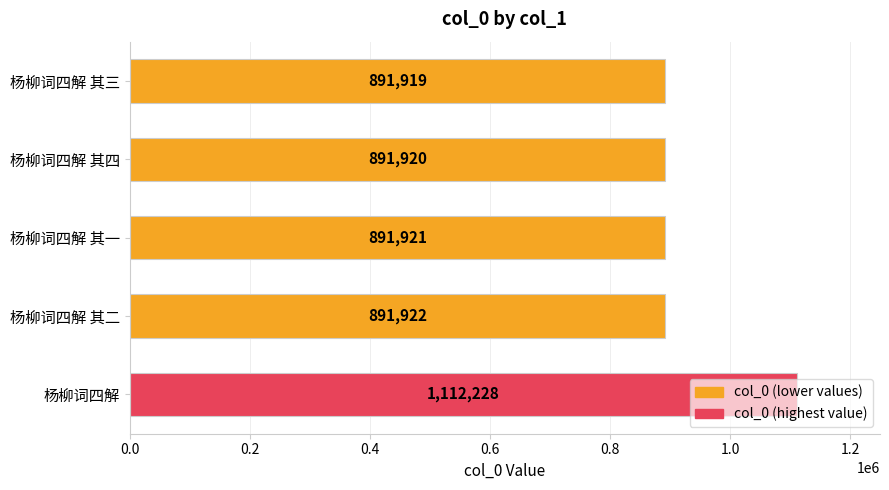

What is the difference between the maximum and minimum values?

220309